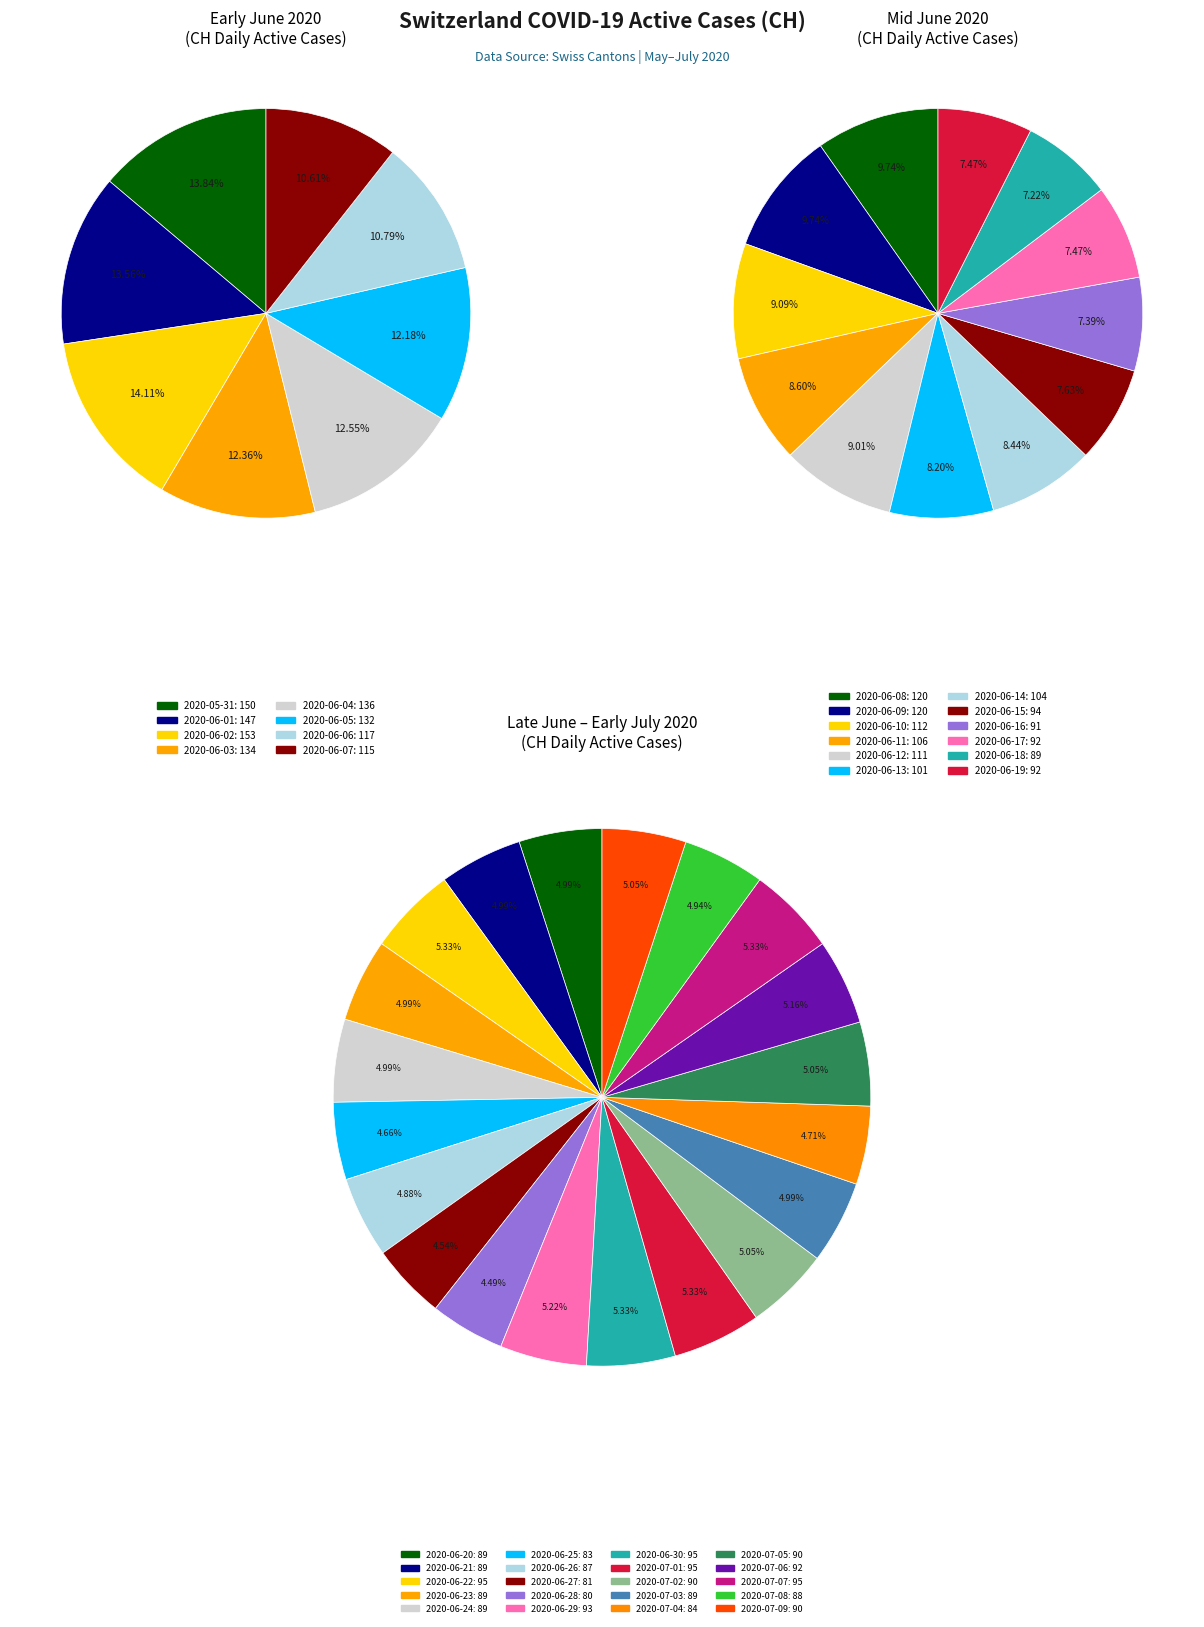

Does any single category account for the majority?

No